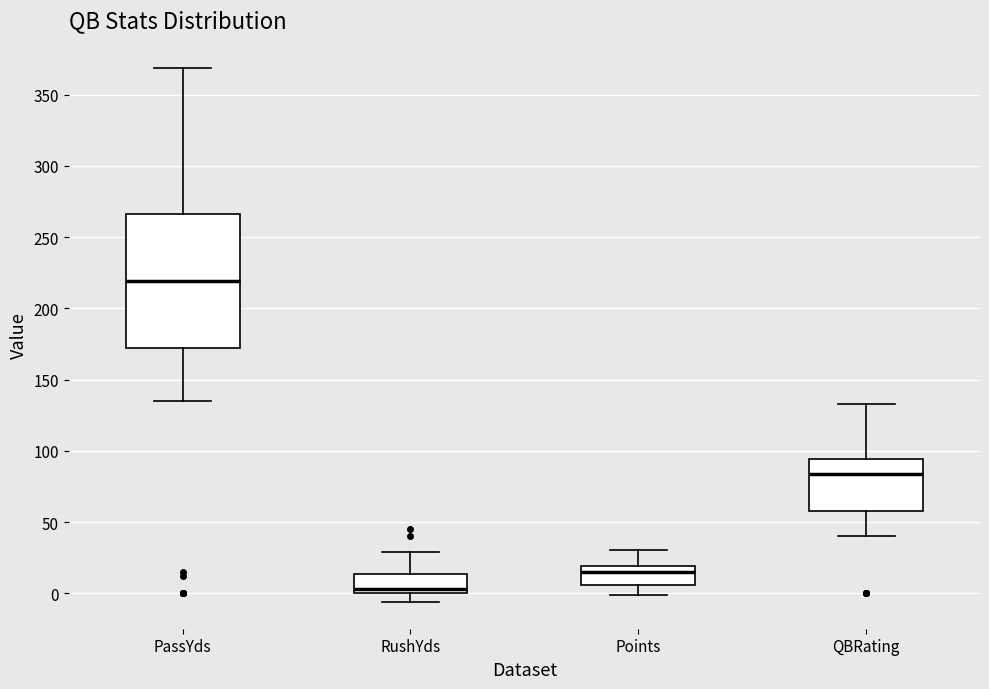

Which box is the tallest, from its lower edge to its upper edge?

PassYds